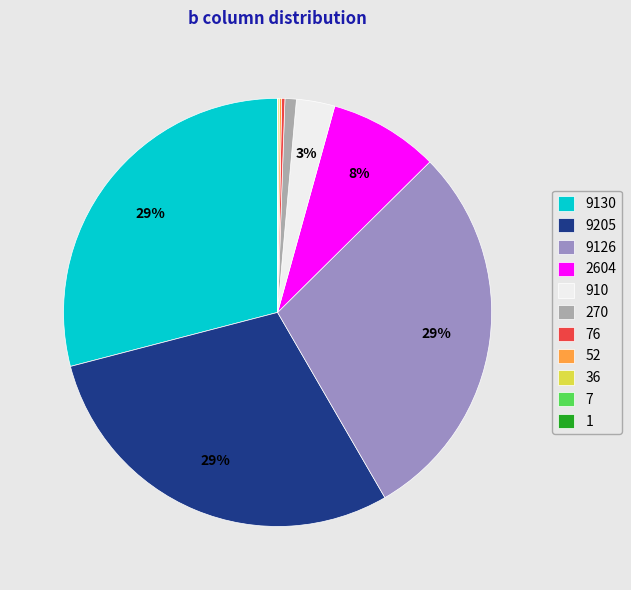

To the nearest percent, what percentage of the pie is 2604?

8%